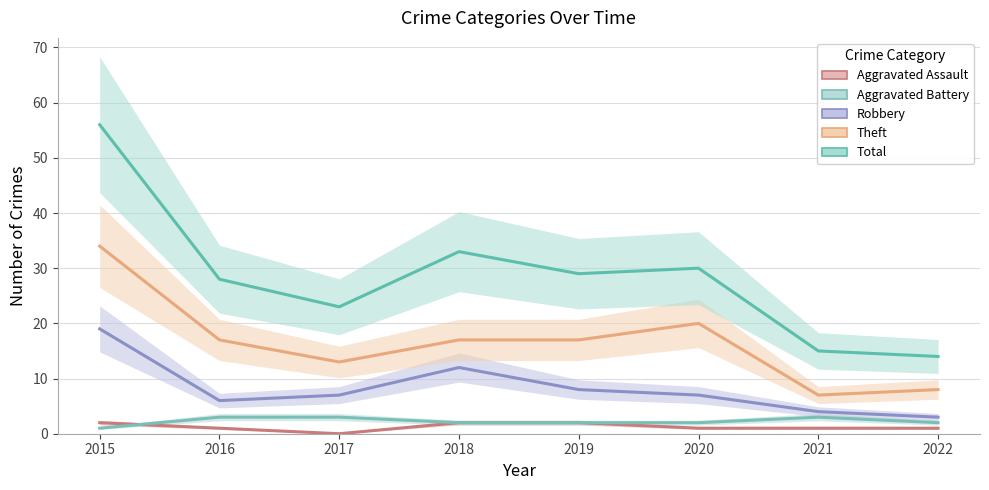

At which label does Theft first exceed 17?

2015